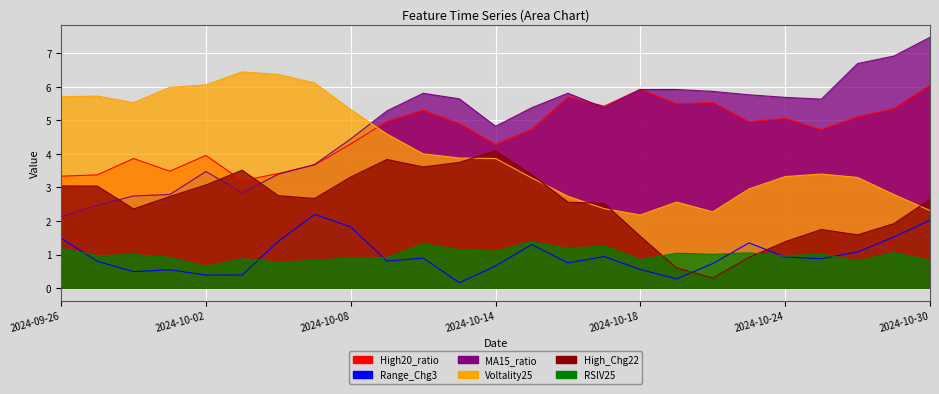

At which label does Voltality25 first exceed 3?

2024-09-26